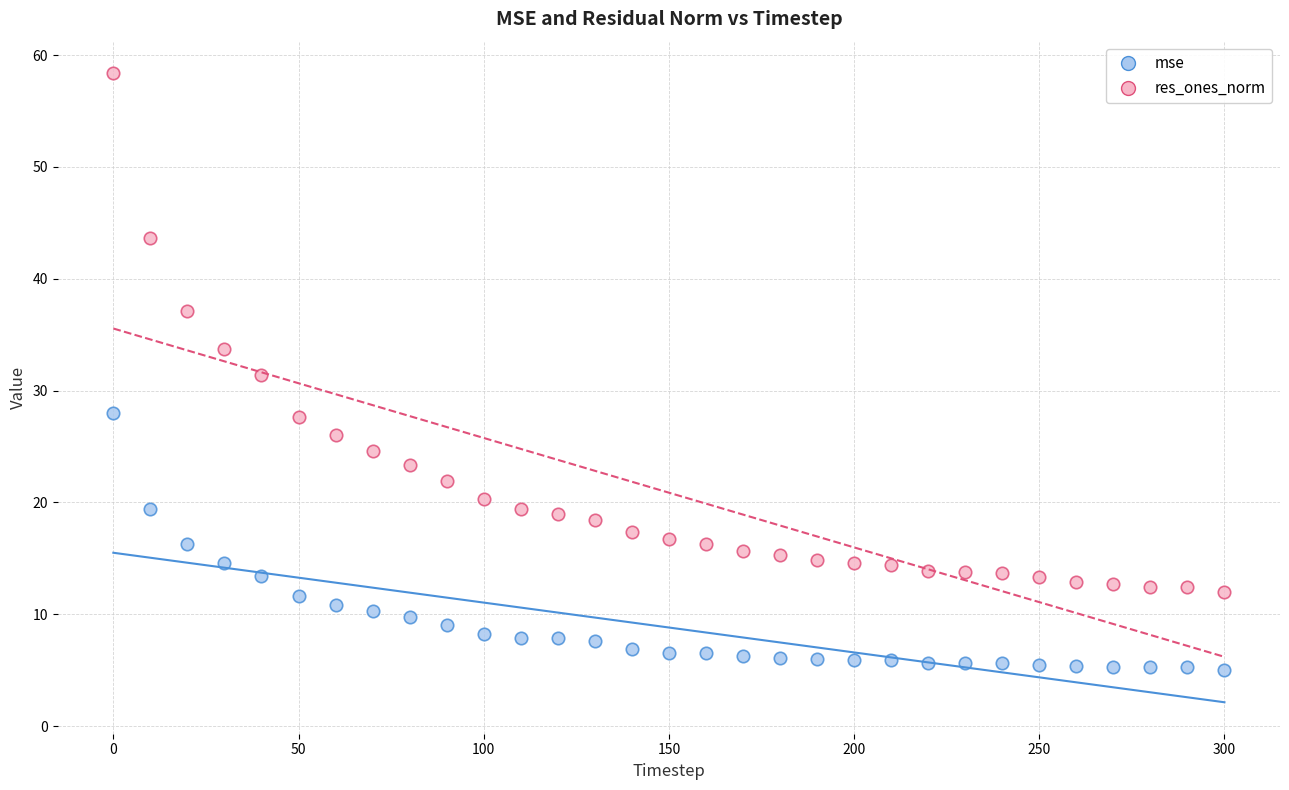

What is the X range (max minus min) for the scatter plot?

300.0